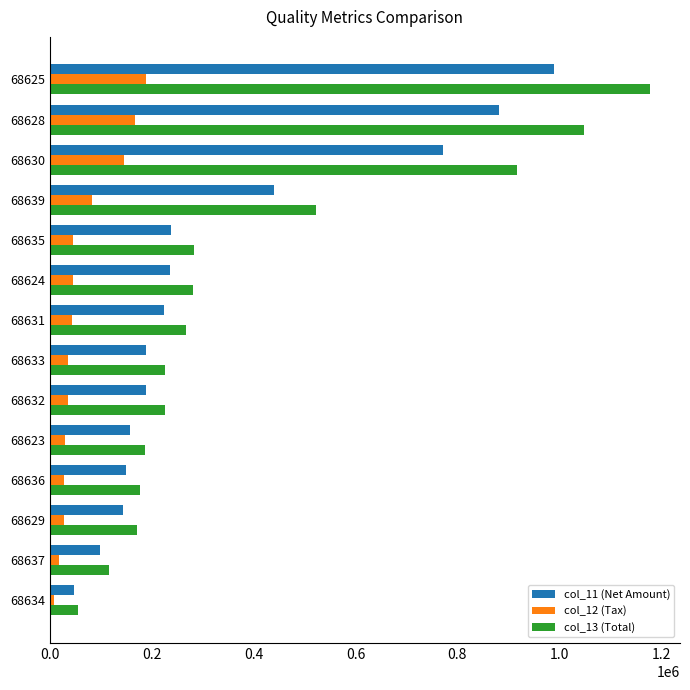

What is the difference between the maximum and minimum values in the col_11 (Net Amount) series?

943525